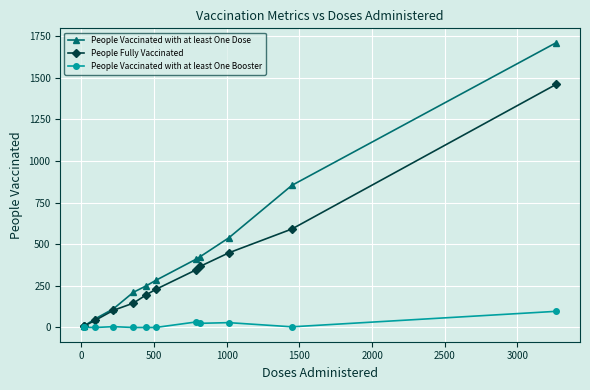

What is the maximum value shown in the chart?

1710